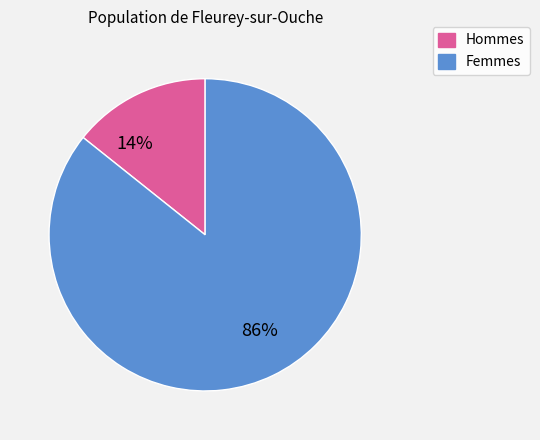

To the nearest percent, what is the average slice percentage?

50%